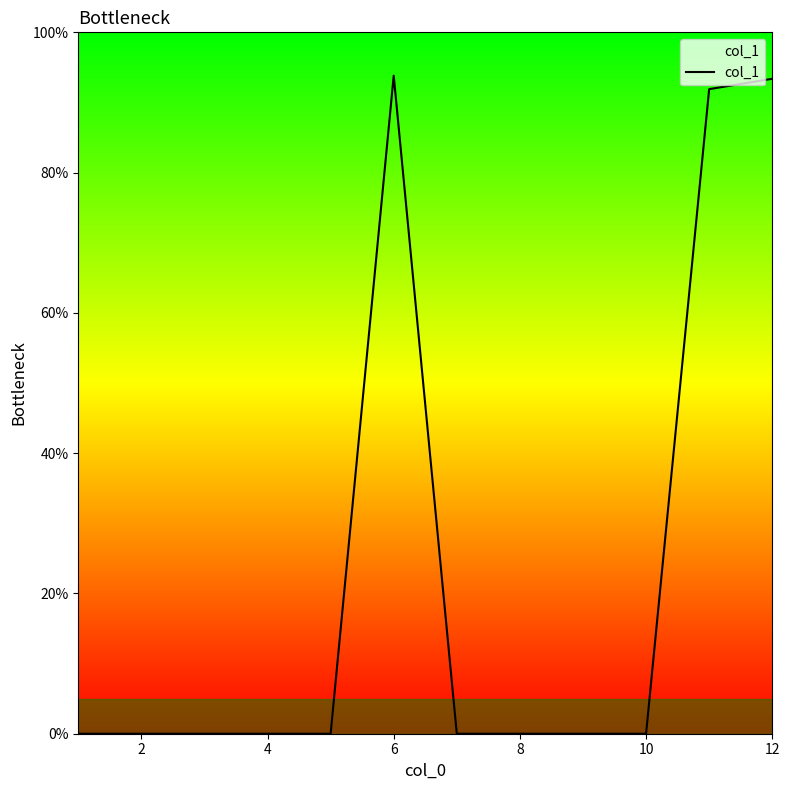

What is the greatest value displayed?

93.8